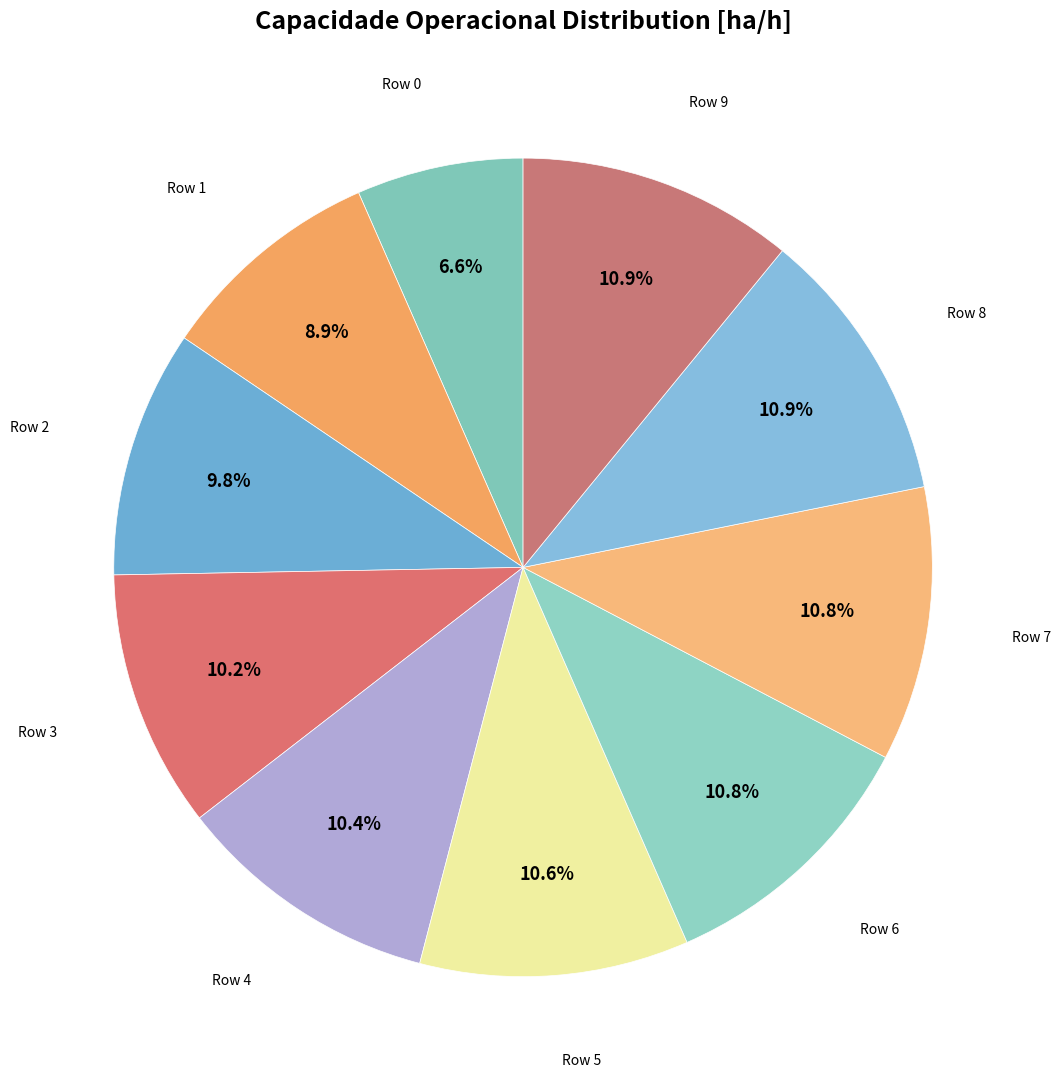

How many slices are in this pie chart?

10